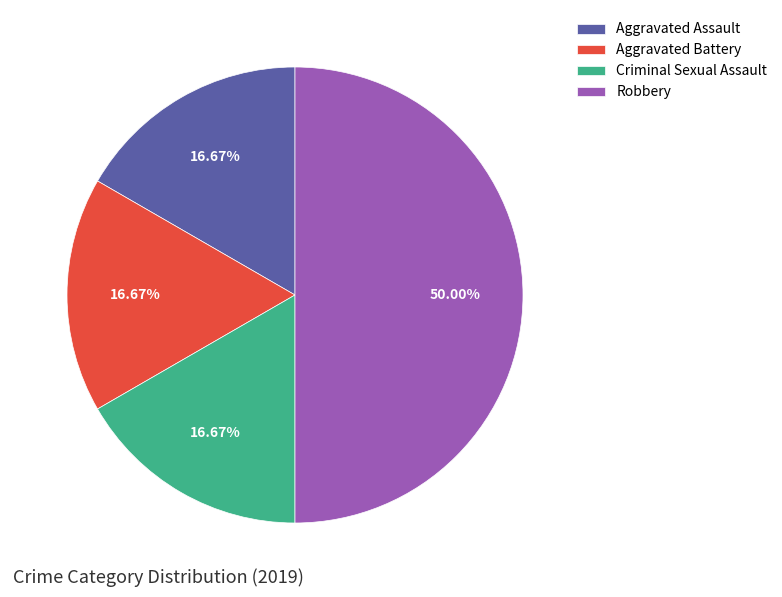

To the nearest percent, what is the combined percentage of Robbery and Aggravated Battery?

67%